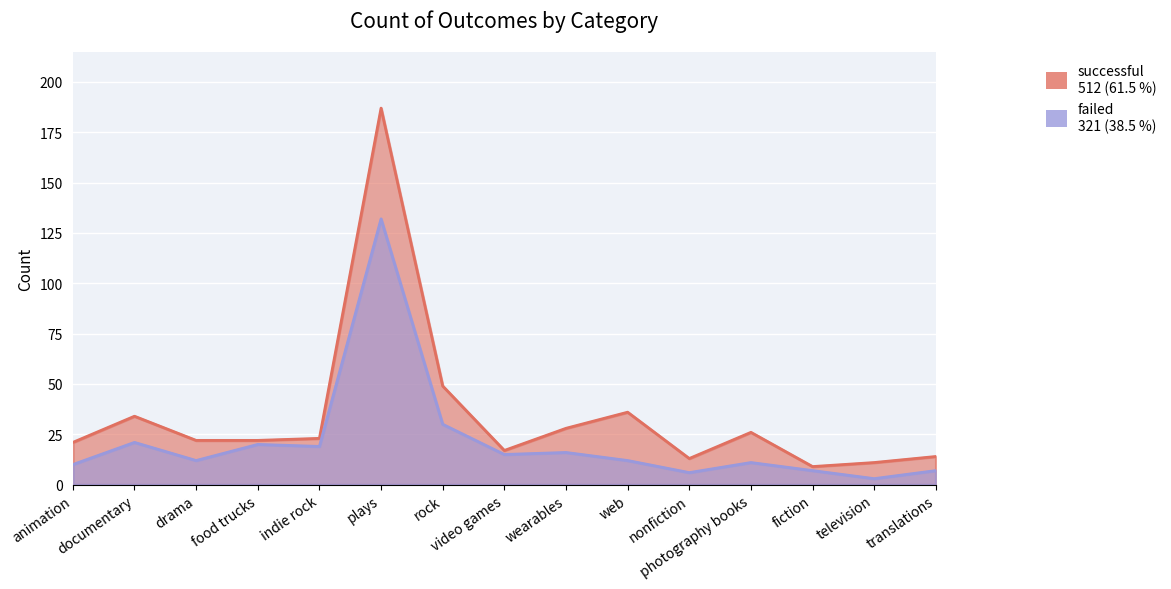

What is the difference between the highest and lowest values at food trucks?

2